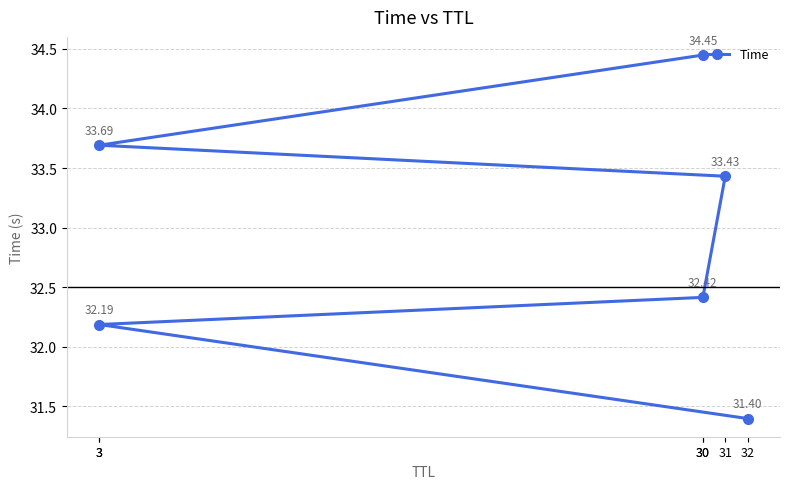

Is this an area chart (filled region under the line)?

No